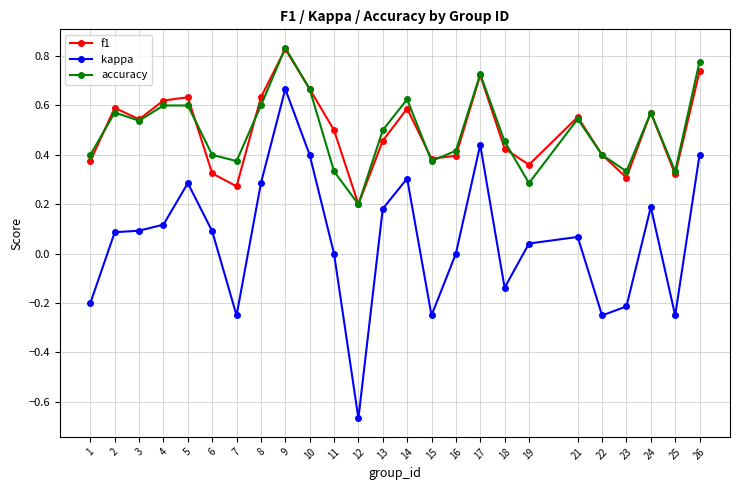

Where is the first local minimum for accuracy?

3